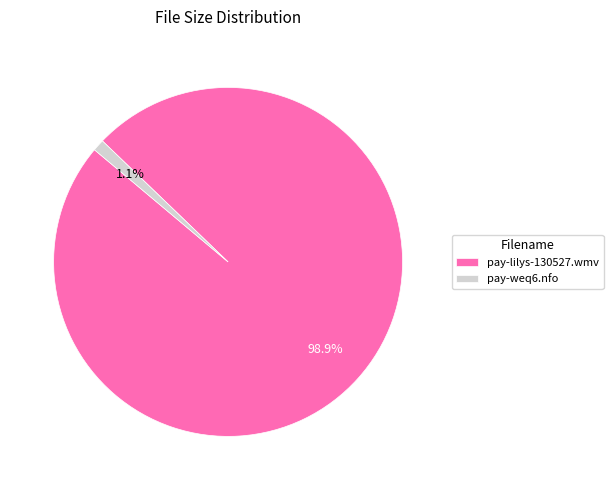

Between pay-lilys-130527.wmv and pay-weq6.nfo, which is larger?

pay-lilys-130527.wmv